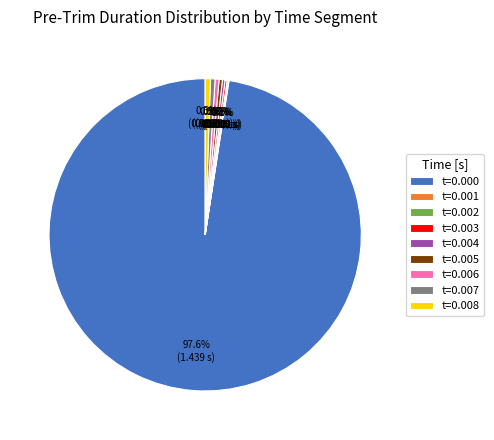

Which category has the biggest portion of the pie?

t=0.000